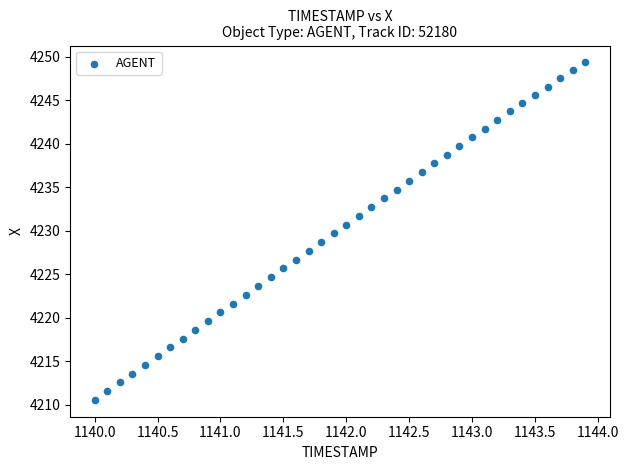

What is the range of Y values (max minus min)?

38.8